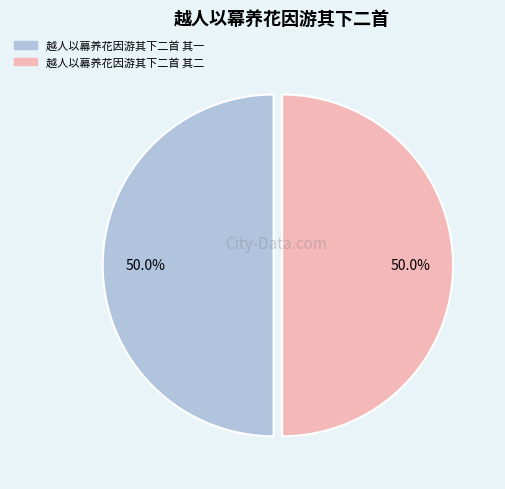

What percentage is the 越人以幕养花因游其下二首 其一 slice, to the nearest percent?

50%